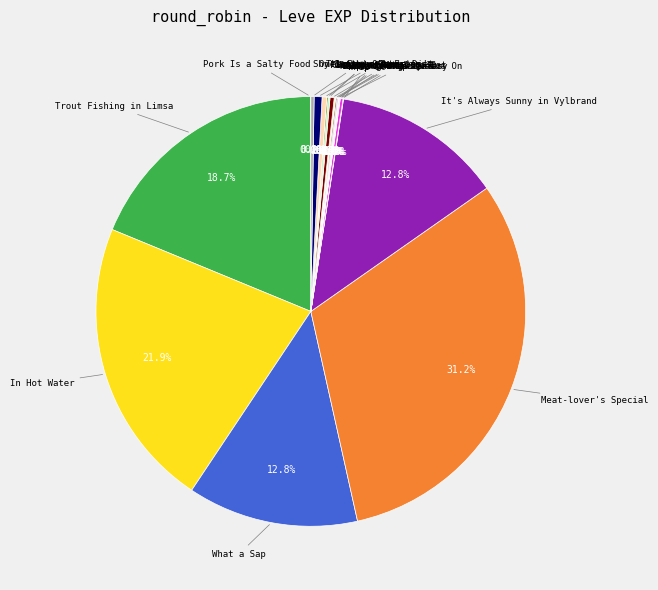

Is there a majority slice in this chart?

No